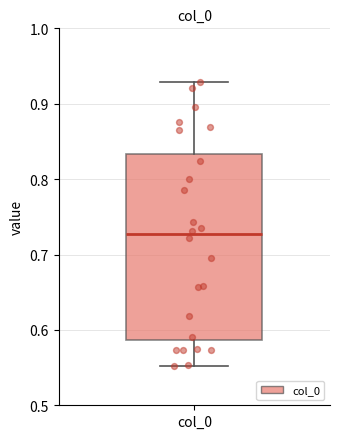

Read this box plot against the y-axis: the position of the median line, the range covered by the box, and the ends of both whiskers. The values are not printed on the chart, so give them approximately, as read against the axis.

median 0.73, box 0.59 to 0.83, whiskers 0.55 to 0.93